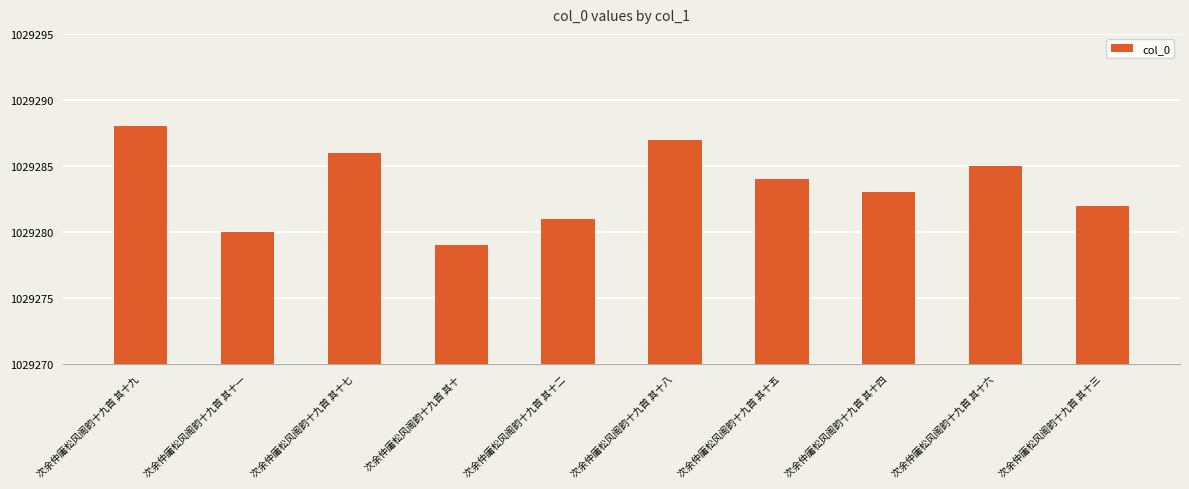

Rank the categories by value from lowest to highest.

次余仲庸松风阁韵十九首 其十, 次余仲庸松风阁韵十九首 其十一, 次余仲庸松风阁韵十九首 其十二, 次余仲庸松风阁韵十九首 其十三, 次余仲庸松风阁韵十九首 其十四, 次余仲庸松风阁韵十九首 其十五, 次余仲庸松风阁韵十九首 其十六, 次余仲庸松风阁韵十九首 其十七, 次余仲庸松风阁韵十九首 其十八, 次余仲庸松风阁韵十九首 其十九